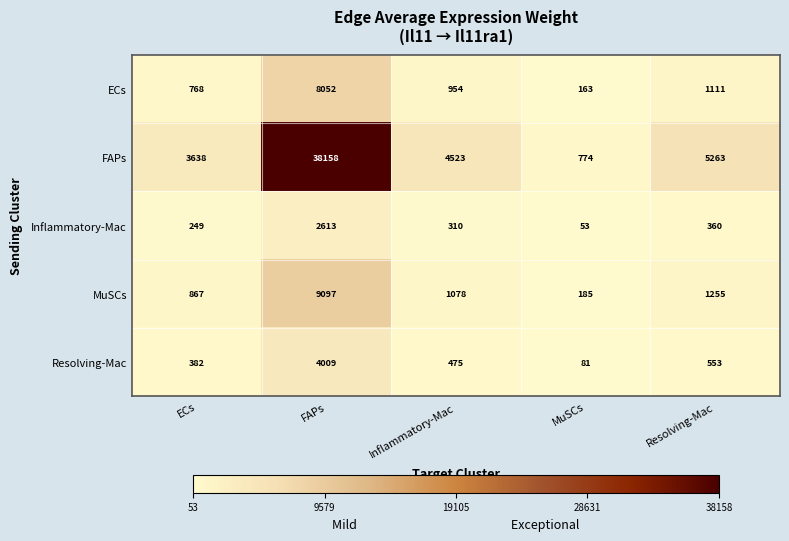

Reading right to left, what are all the values shown in this chart?

ECs: Resolving-Mac=1111	MuSCs=163	Inflammatory-Mac=954	FAPs=8052	ECs=768
FAPs: Resolving-Mac=5263	MuSCs=774	Inflammatory-Mac=4523	FAPs=38158	ECs=3638
Inflammatory-Mac: Resolving-Mac=360	MuSCs=53	Inflammatory-Mac=310	FAPs=2613	ECs=249
MuSCs: Resolving-Mac=1255	MuSCs=185	Inflammatory-Mac=1078	FAPs=9097	ECs=867
Resolving-Mac: Resolving-Mac=553	MuSCs=81	Inflammatory-Mac=475	FAPs=4009	ECs=382